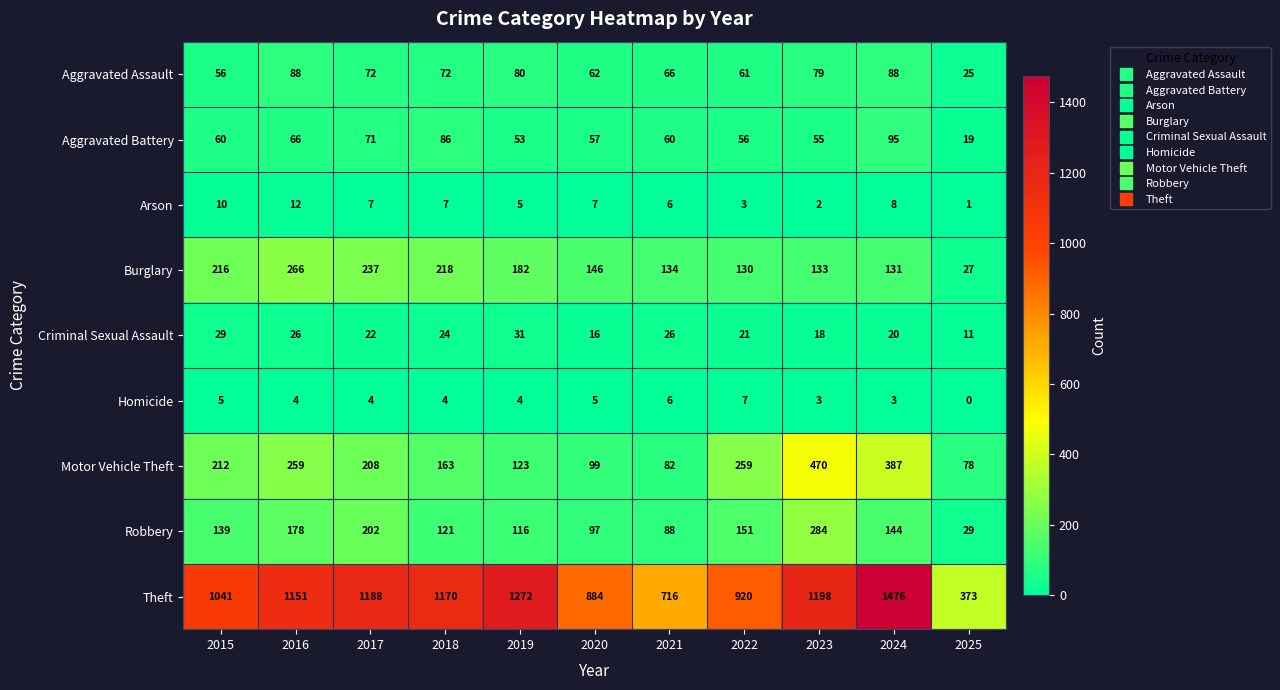

What is the difference between the second highest and second lowest values in the Criminal Sexual Assault series?

13